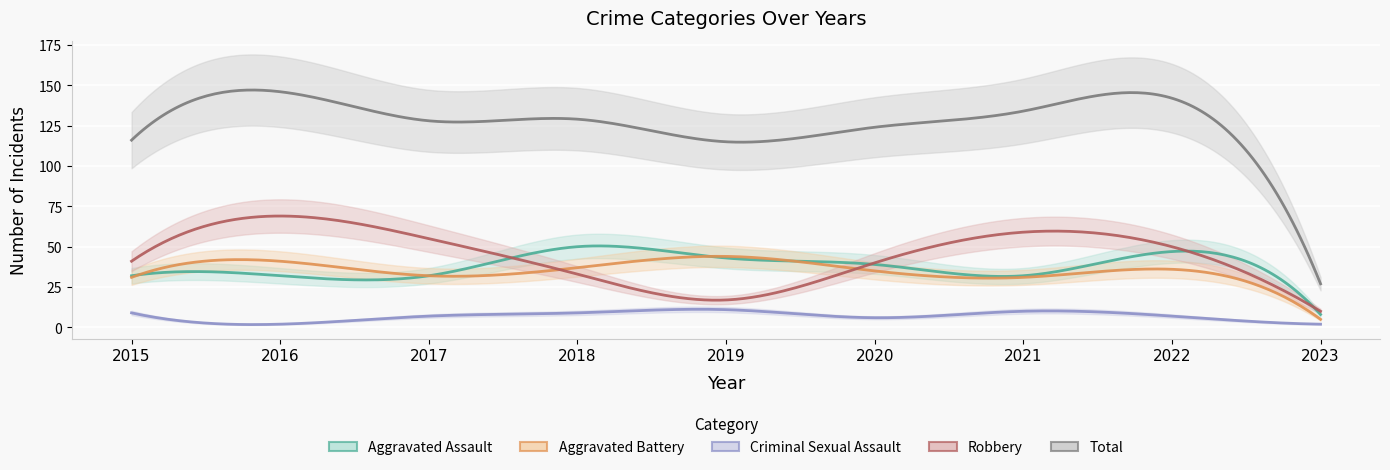

At which category does Aggravated Battery reach its first local valley?

2017